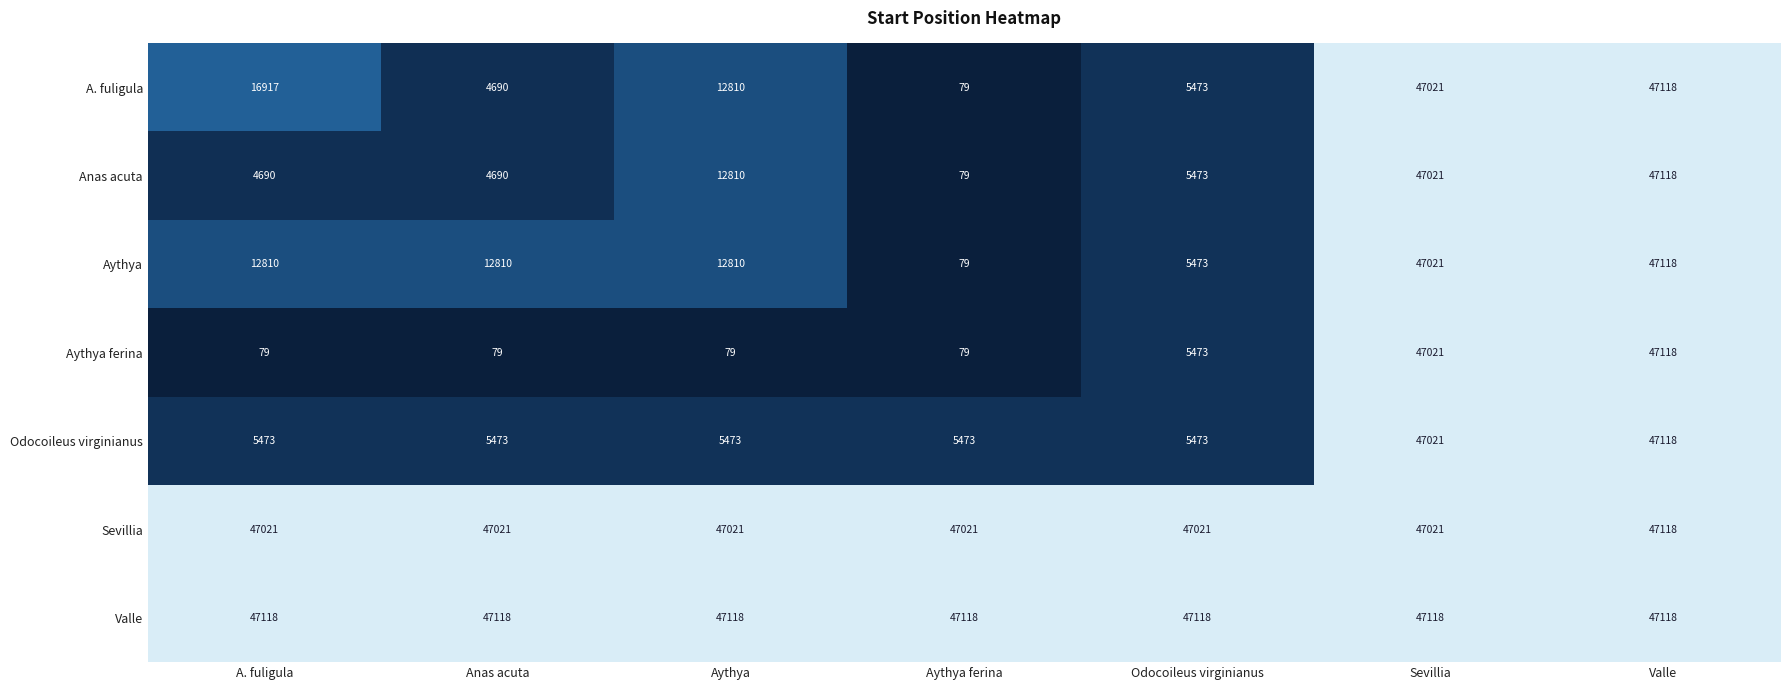

Which series changed the most between Anas acuta and Aythya ferina?

Aythya